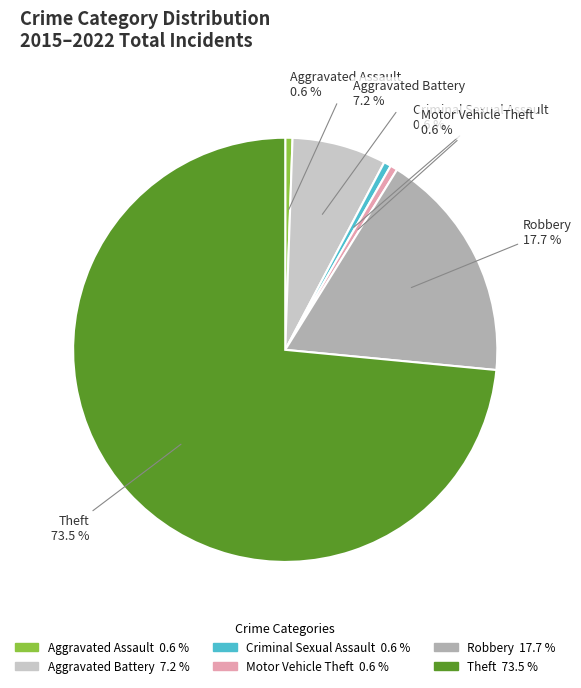

To the nearest percent, what is the difference between the largest and smallest slice percentages?

73%